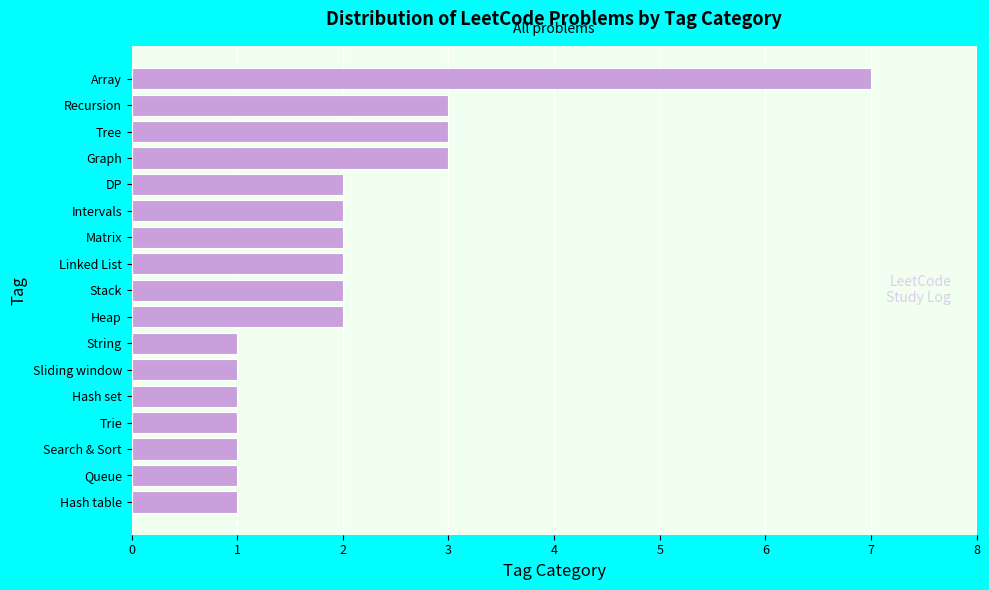

Reading bottom to top, transcribe all the data shown in this chart.

Hash table=1	Queue=1	Search & Sort=1	Trie=1	Hash set=1	Sliding window=1	String=1	Heap=2	Stack=2	Linked List=2	Matrix=2	Intervals=2	DP=2	Graph=3	Tree=3	Recursion=3	Array=7